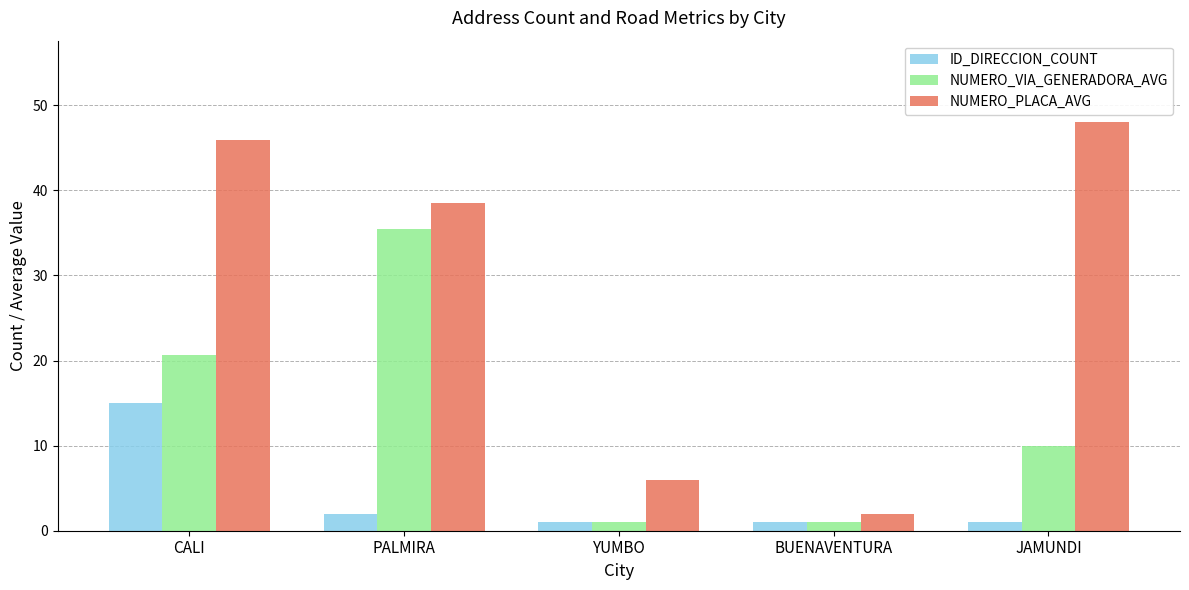

How many distinct data groups are displayed?

3